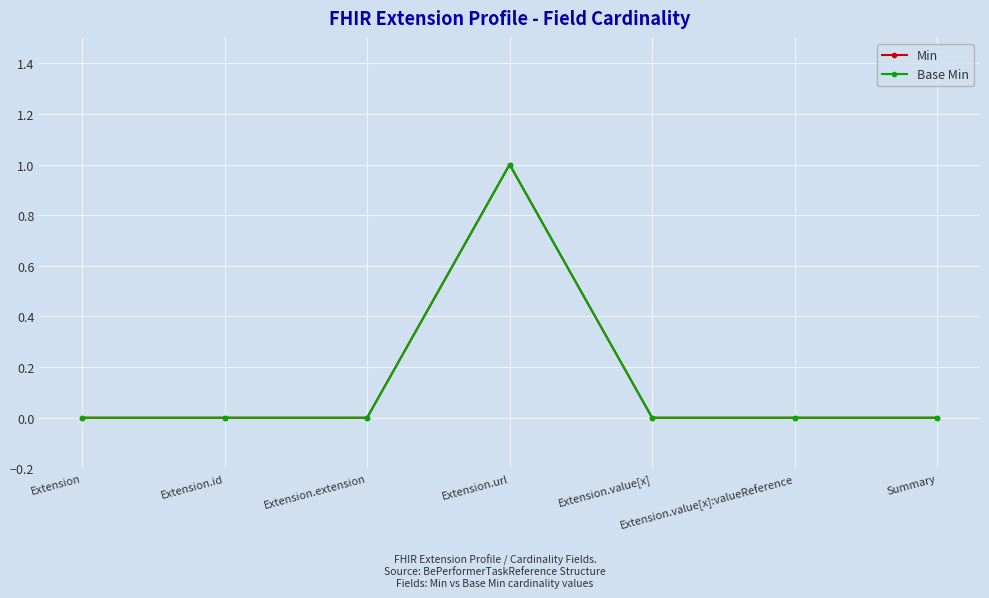

Is the value of Min at Extension.value[x]:valueReference greater than the value of Base Min at Extension.url?

No